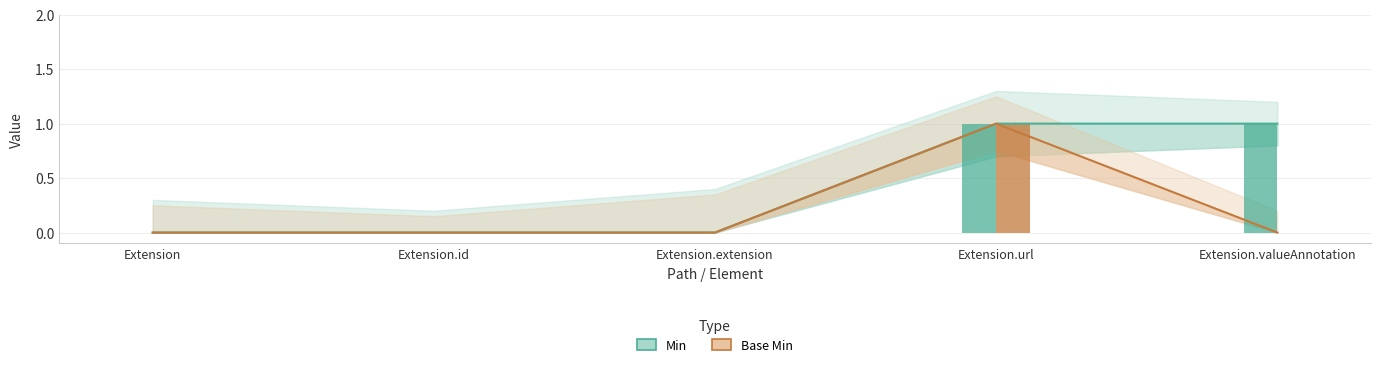

Are the bars grouped side by side (vs. stacked)?

Yes